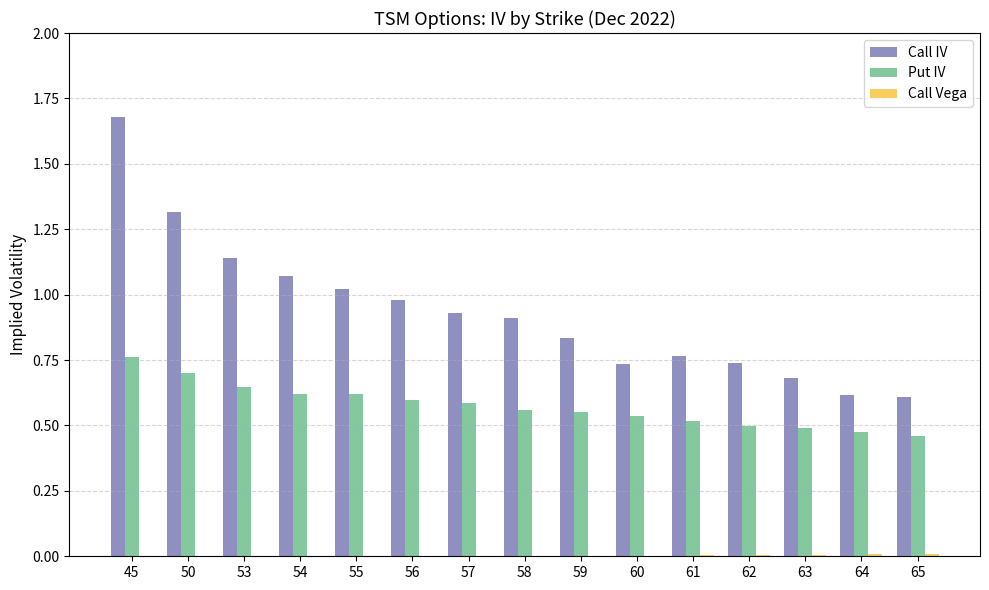

Between 45 and 56, which series saw the biggest shift?

Call IV